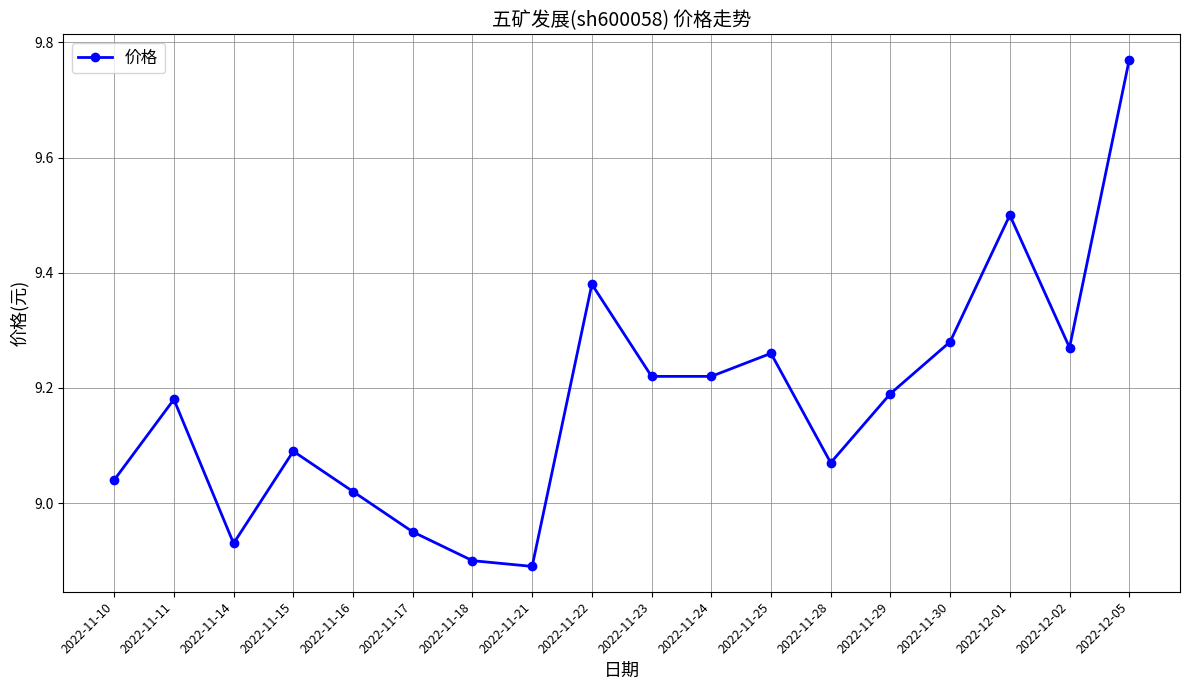

What is the label of the 15th point from the left?

2022-11-30